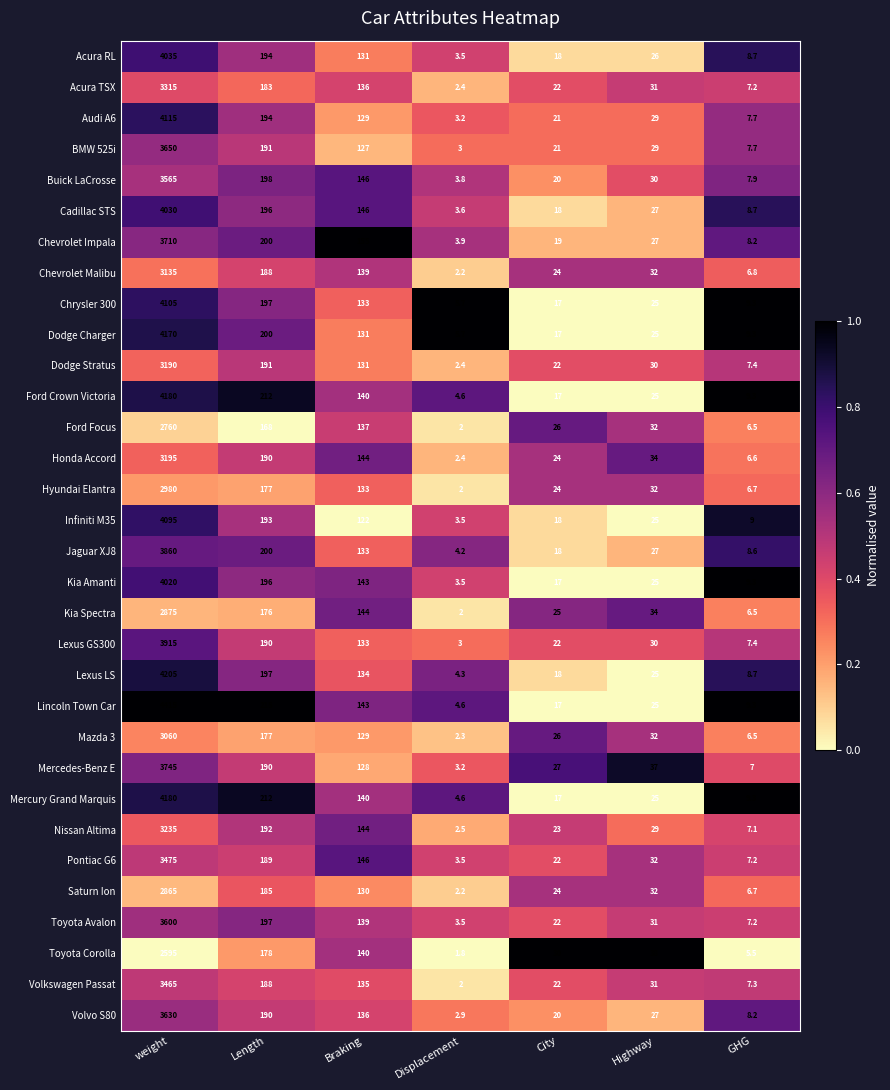

Which series has the largest total across all categories?

Lincoln Town Car